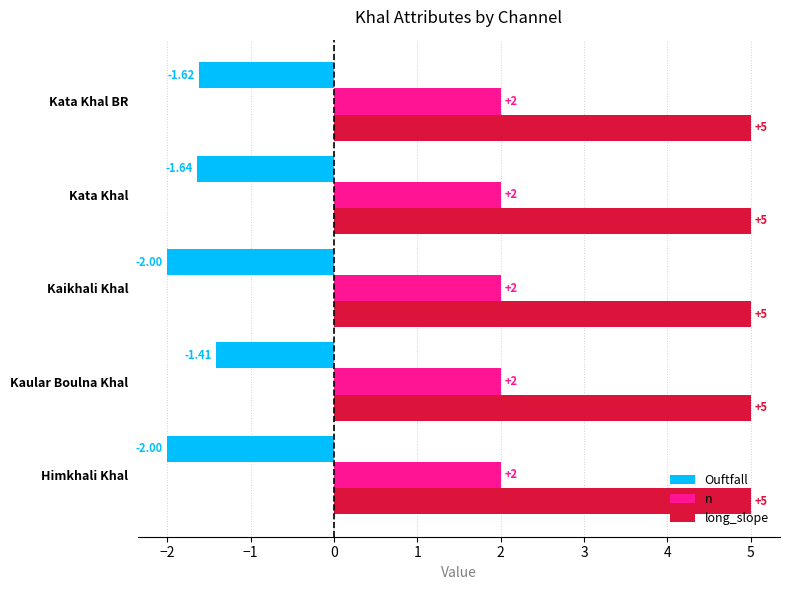

At which label does Ouftfall reach its peak?

Kaular Boulna Khal